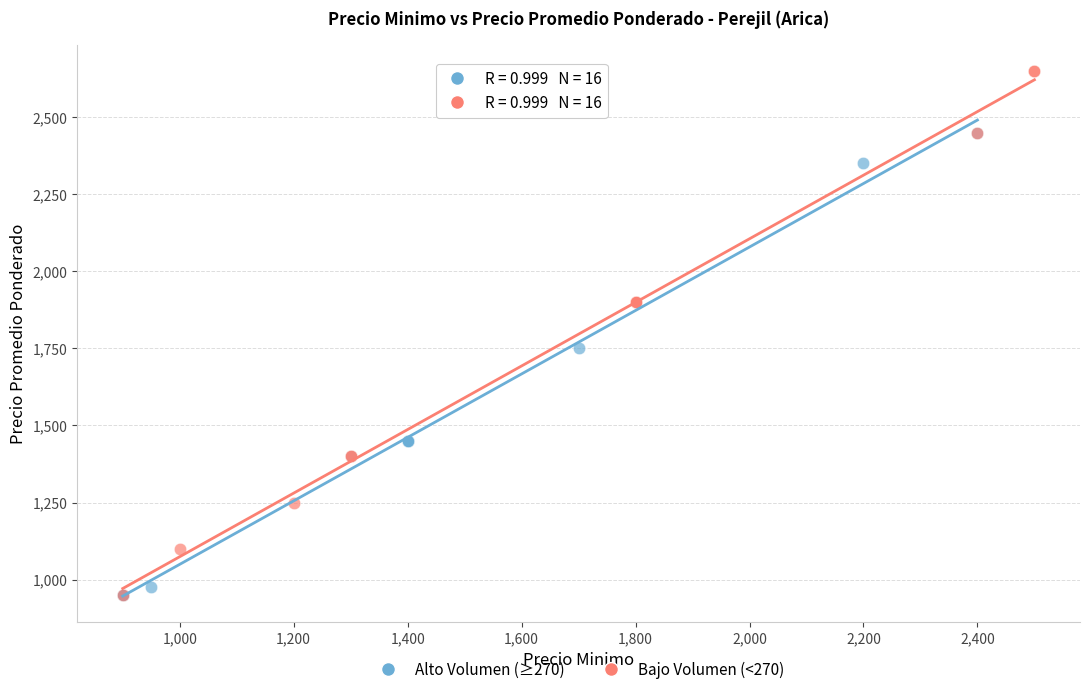

Which series contains the highest Y value?

Bajo Volumen (<270)